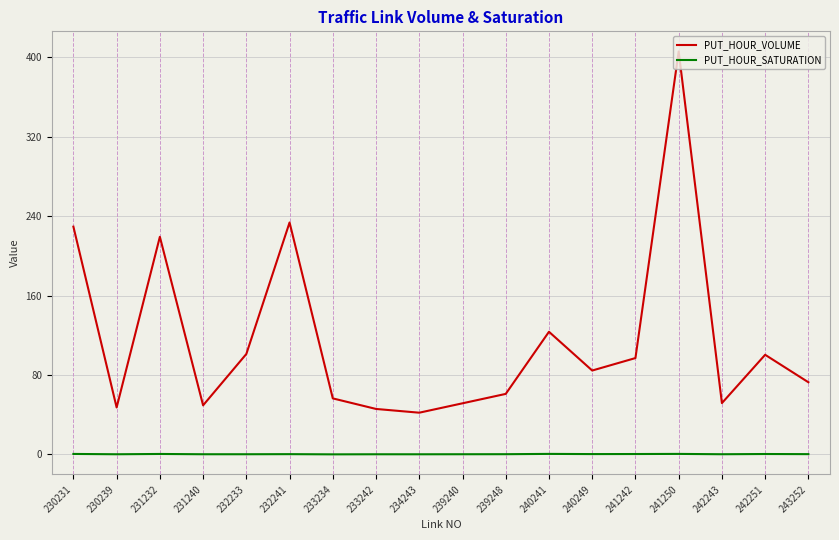

Which category has the highest value across all series?

241250